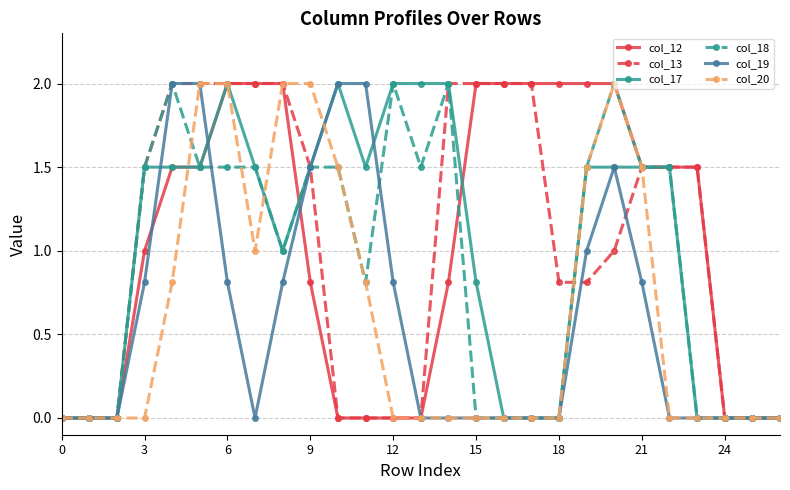

Does the chart have visible grid lines?

Yes